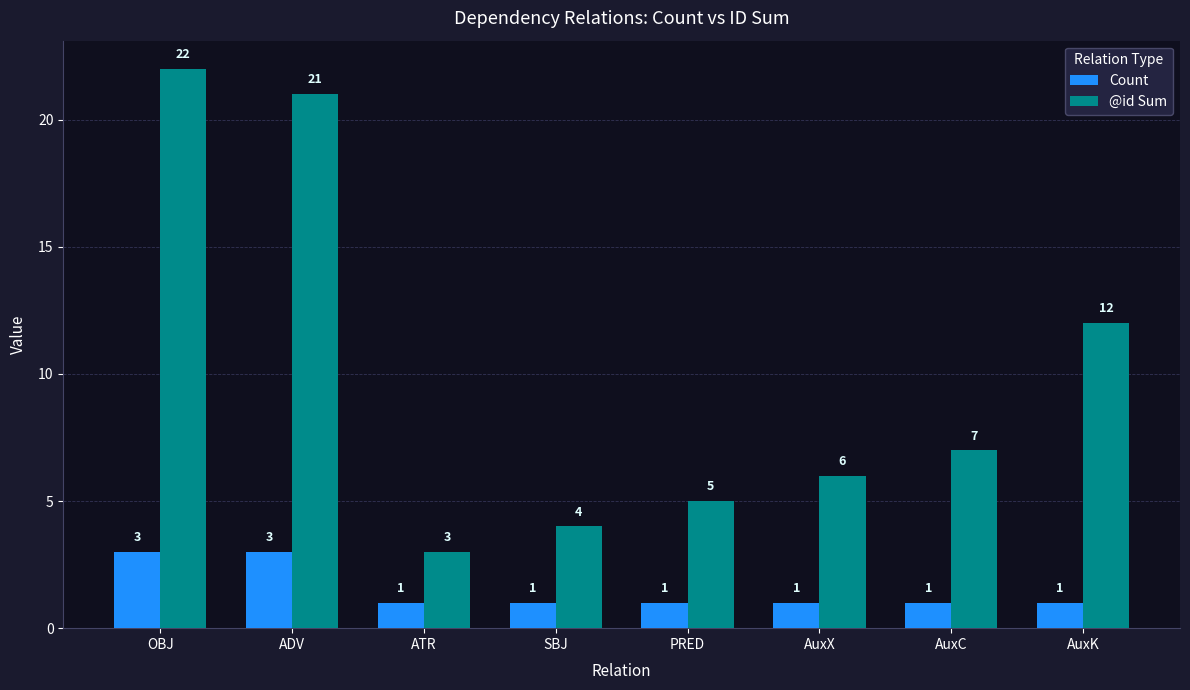

The Count series shows 4 at ADV. True or false?

False